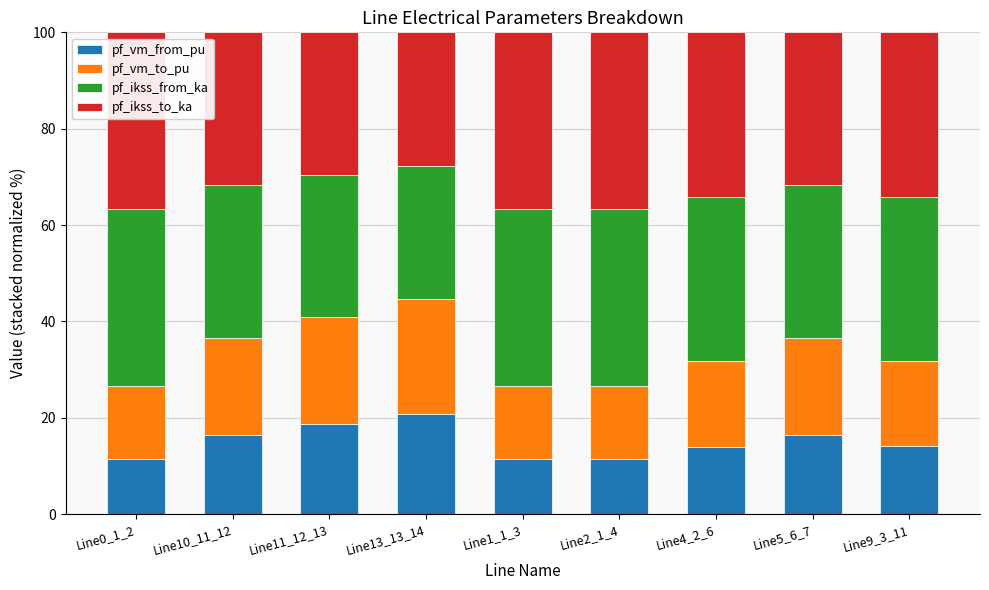

What is the difference between the second highest and minimum values in the pf_vm_from_pu series?

7.3